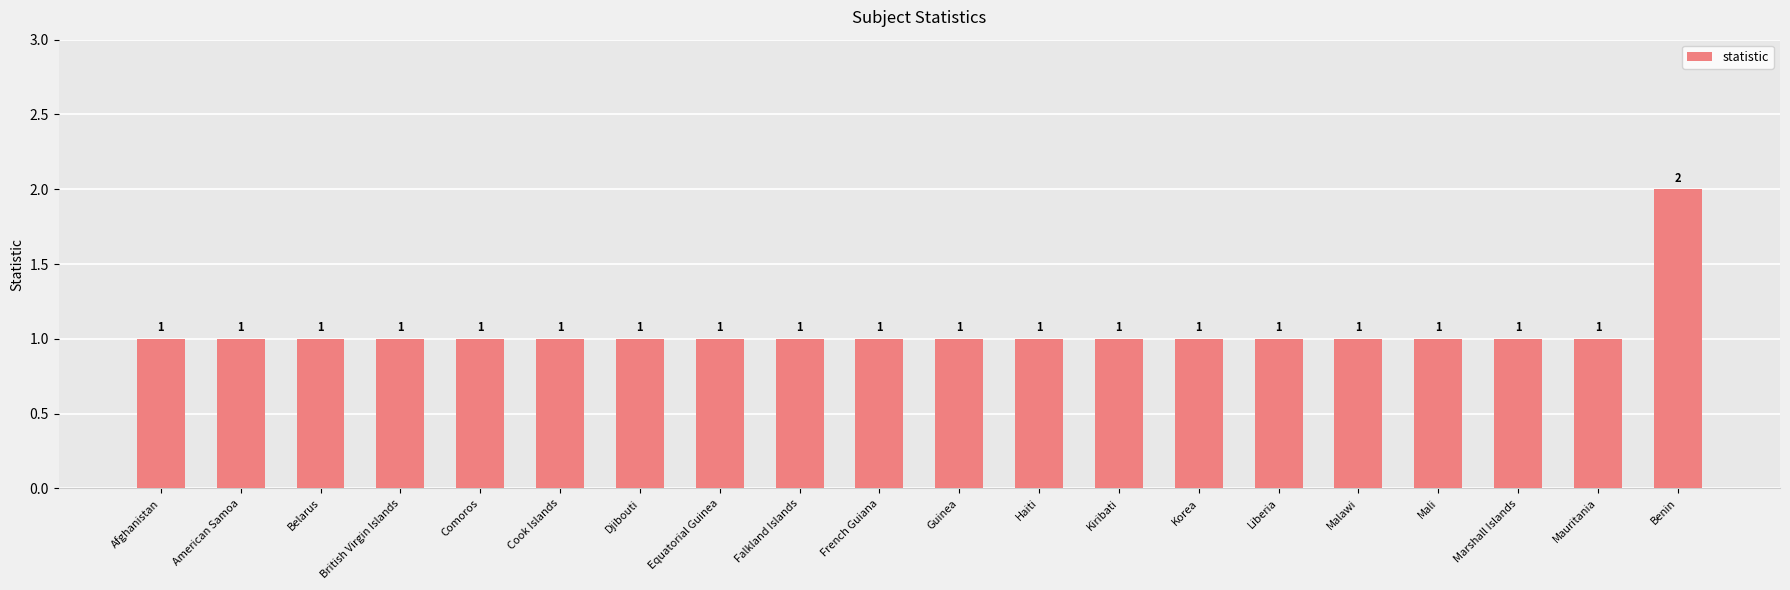

Which category has the highest value across all series?

Benin